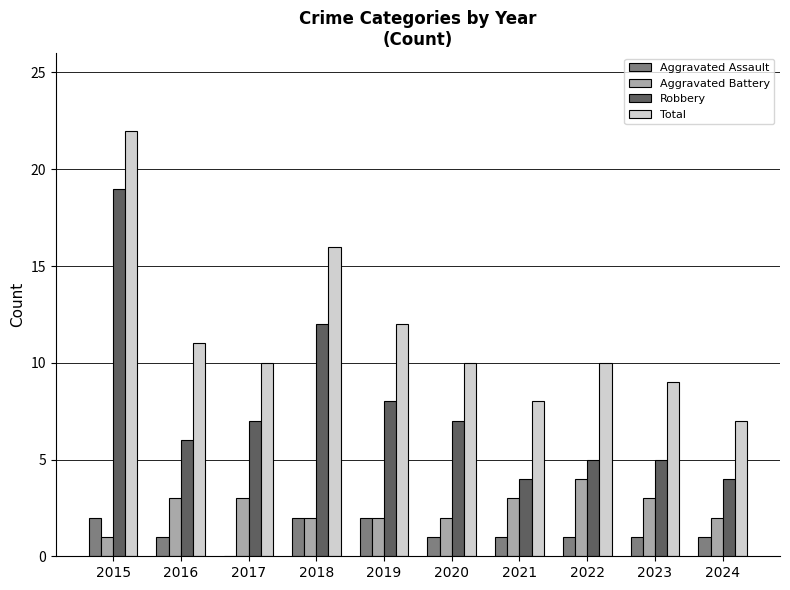

How many categories are shown in the chart?

10